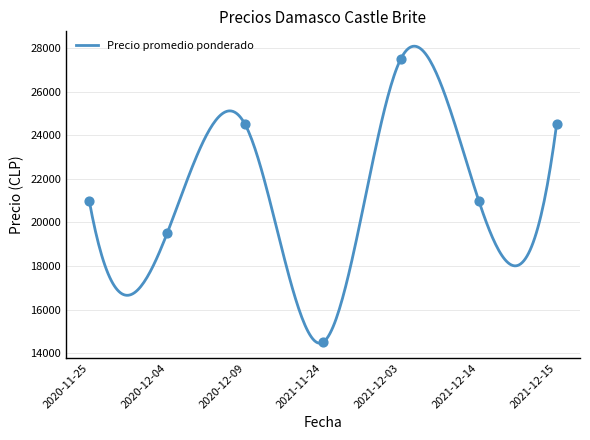

What is the minimum value for Precio promedio ponderado?

14460.4